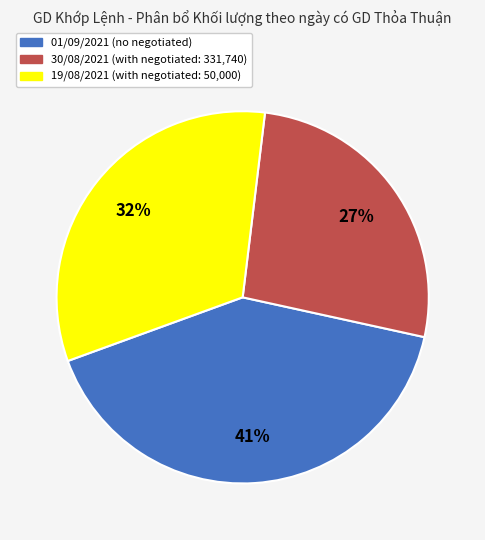

To the nearest percent, what portion does 30/08/2021 represent?

27%